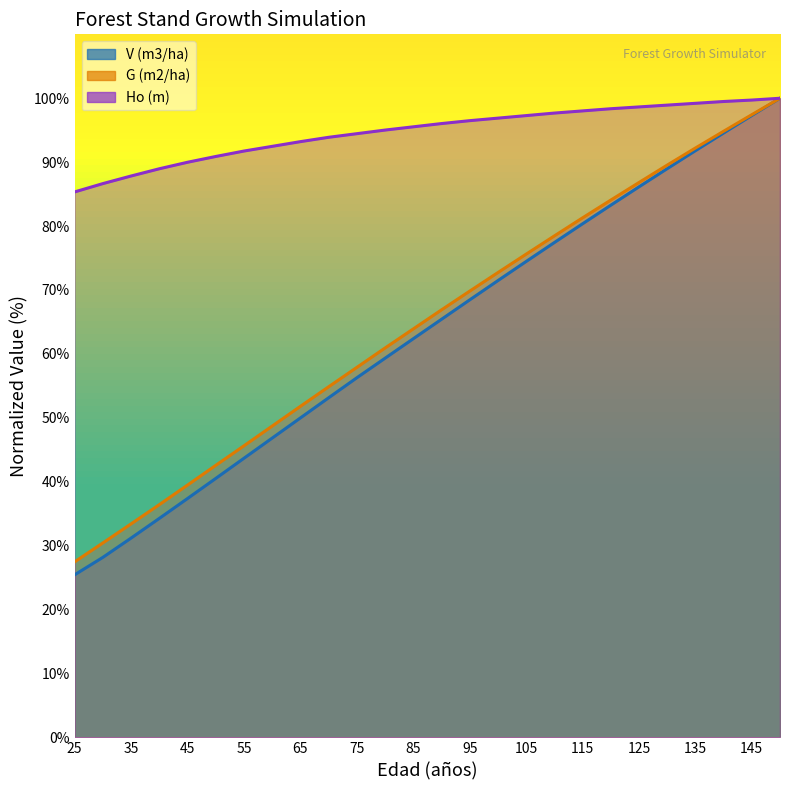

At which label does V (m3/ha) reach its peak?

150